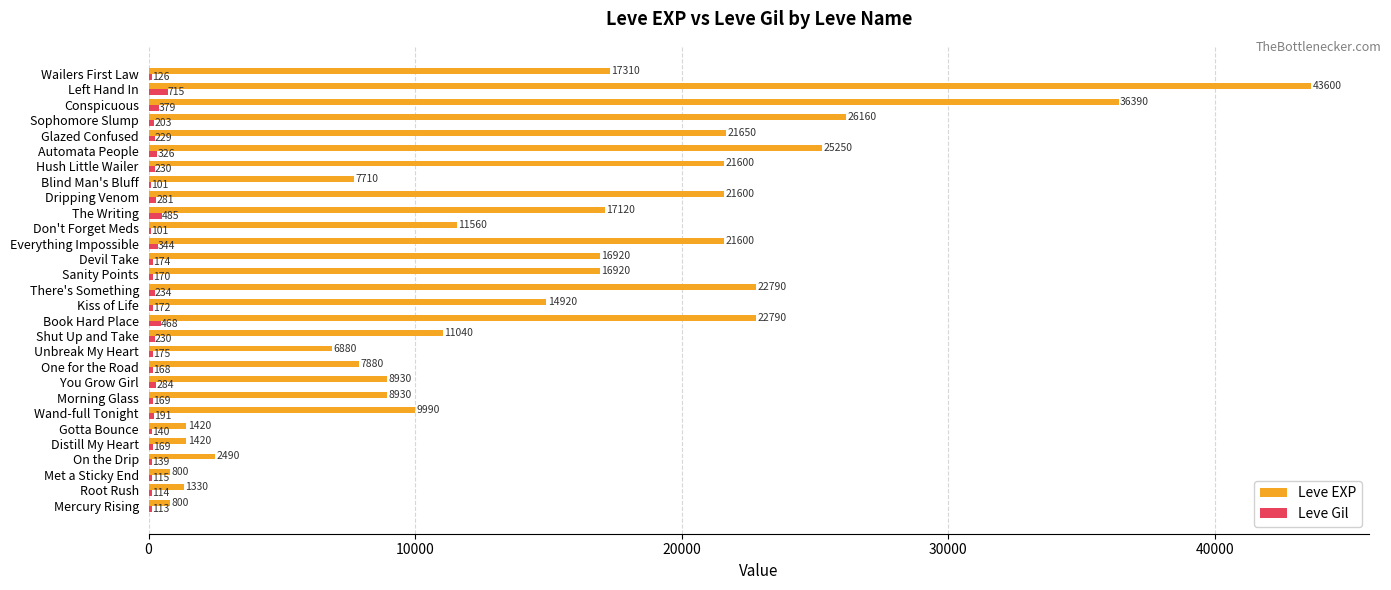

Between Wand-full Tonight and Everything Impossible, which series saw the biggest shift?

Leve EXP